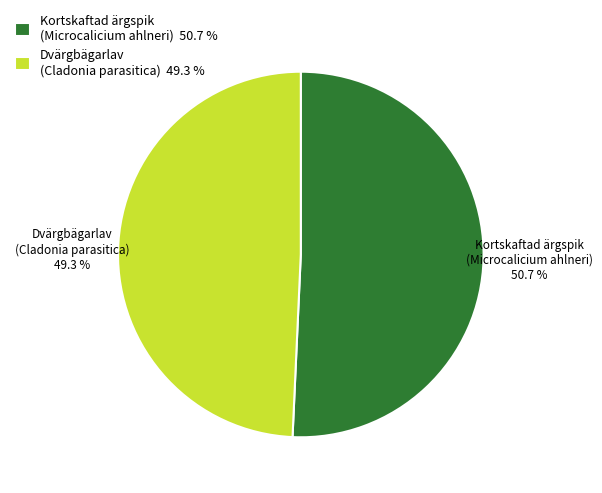

What percentage is NOT represented by Dvärgbägarlav (Cladonia parasitica) 49.3 %?

50.7%